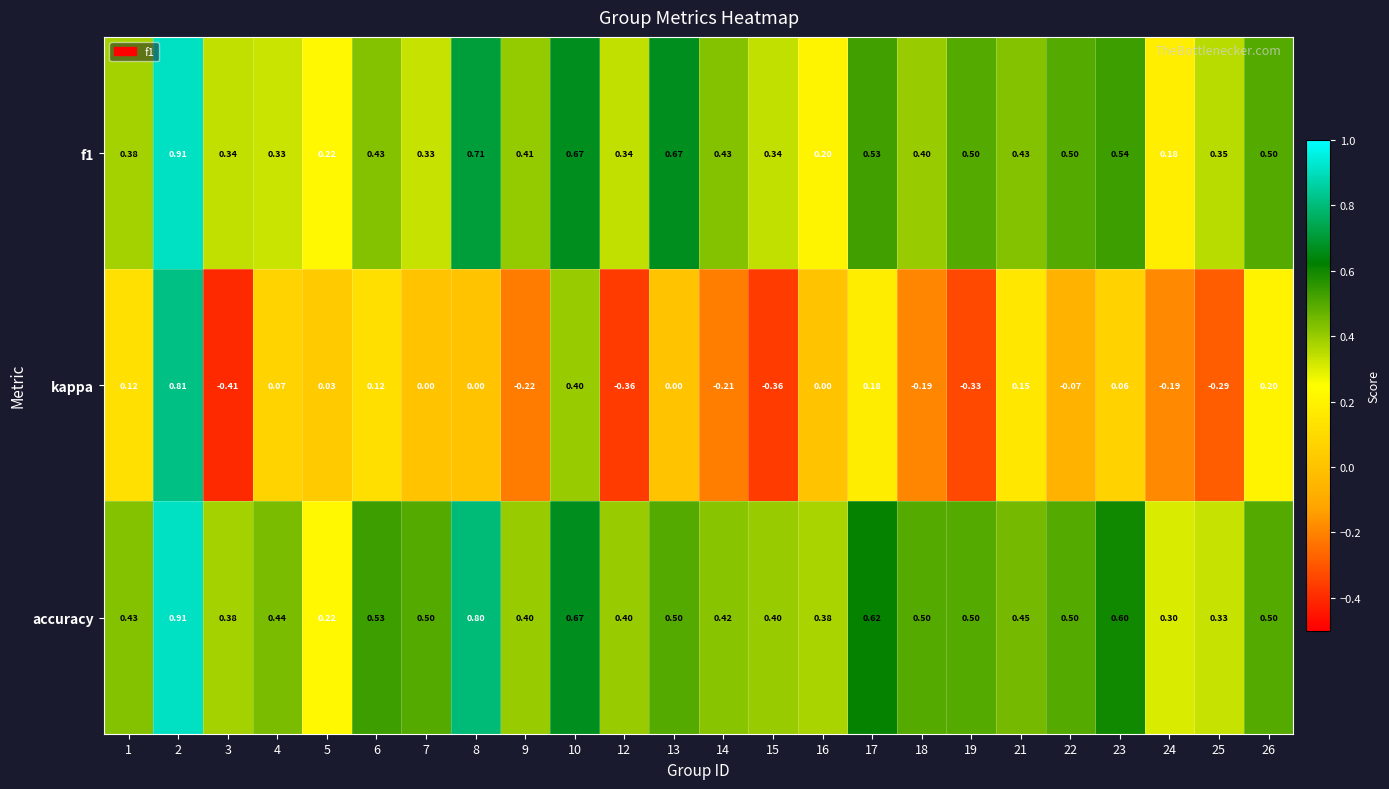

What is the difference between the highest and lowest values at 26?

0.3